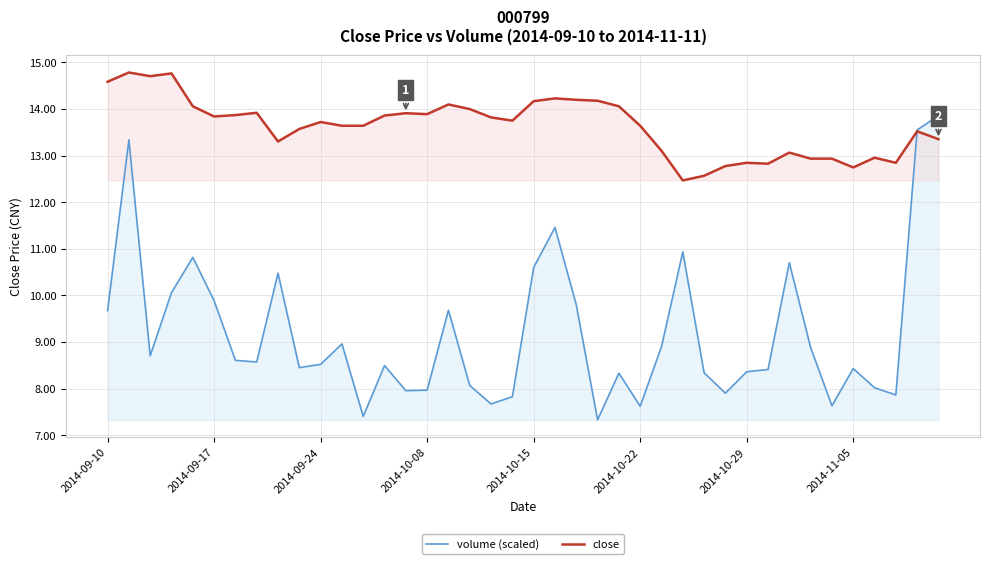

At which label does volume (scaled) first exceed 8?

2014-09-10